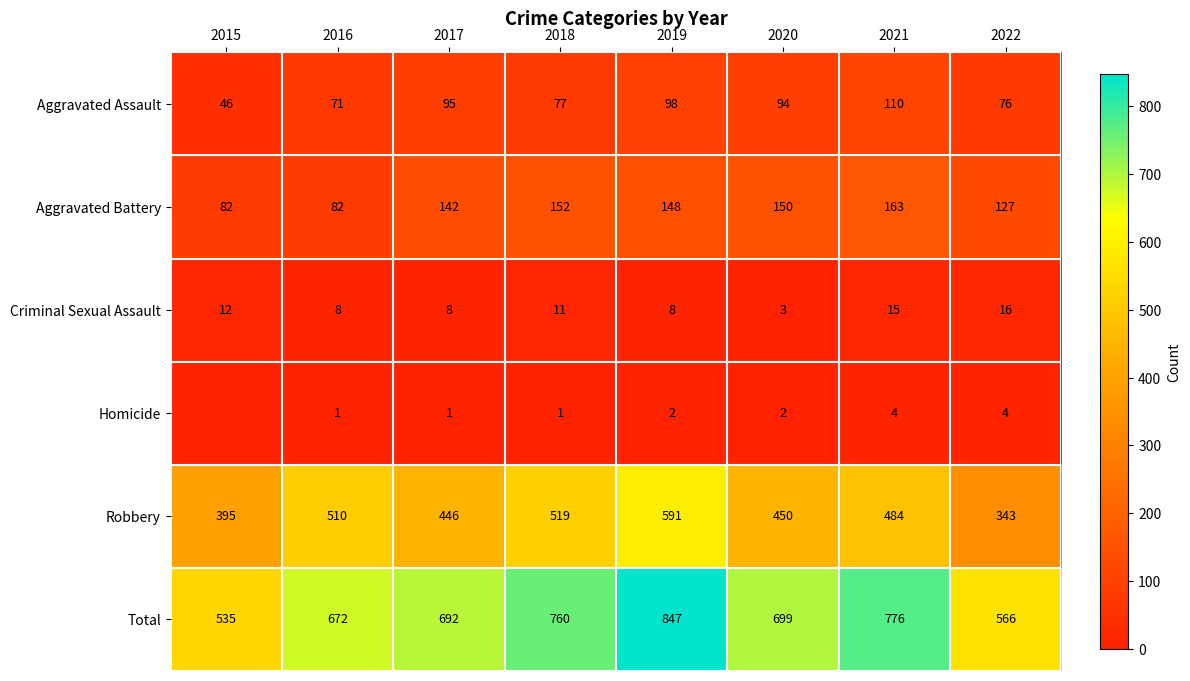

Read the Robbery value at 2019, to the nearest 50.

600